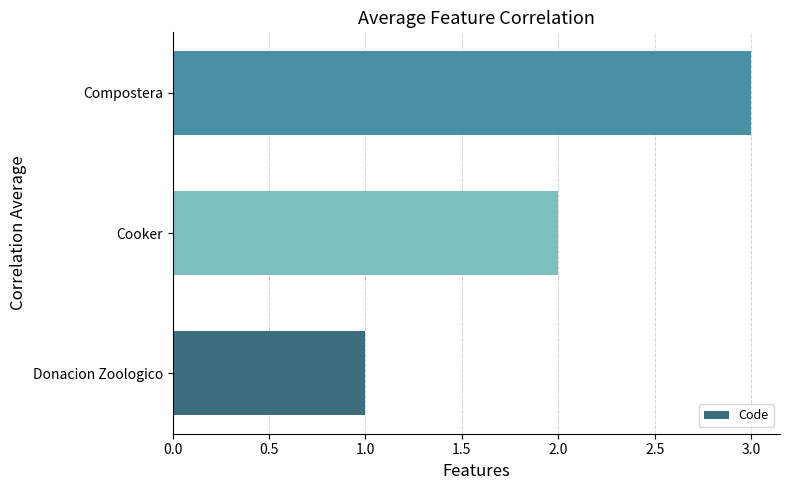

How many bars are there in total?

3